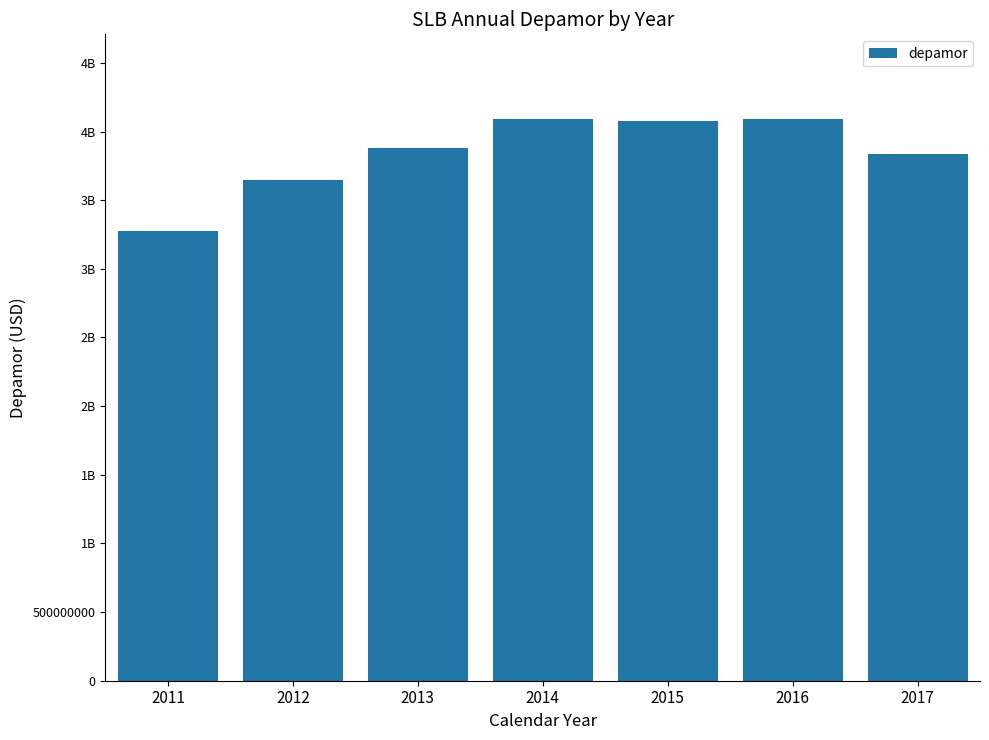

Does the chart contain any negative values?

No